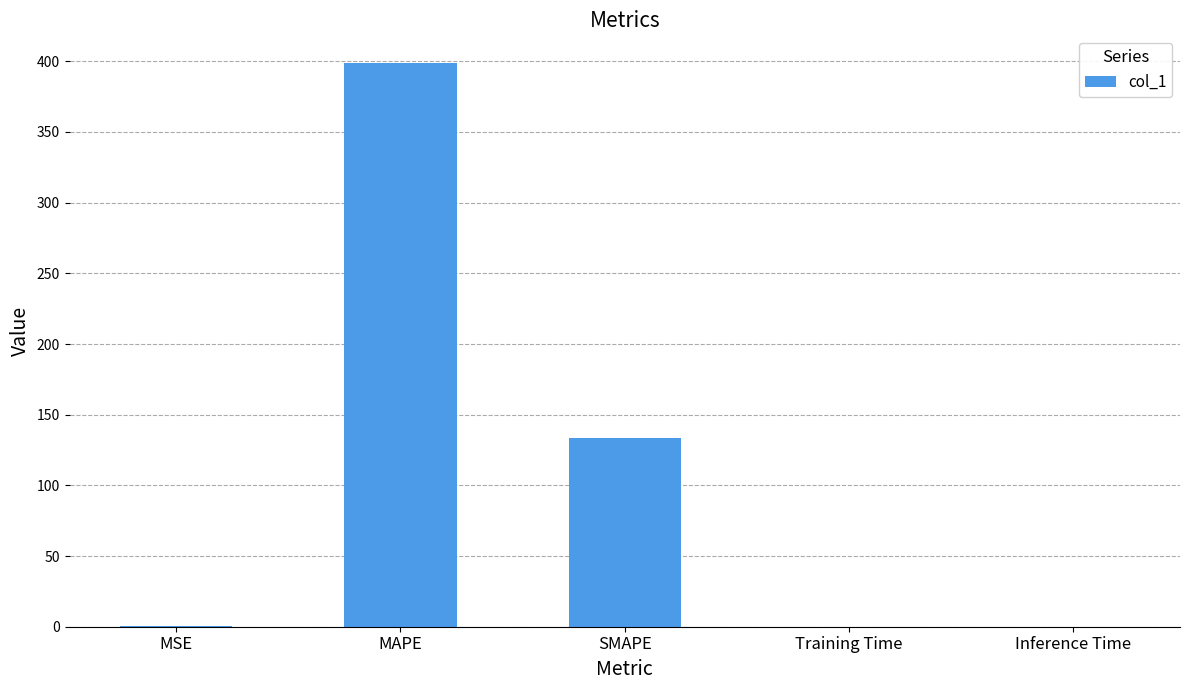

True or false: the data shows 0.0 at Inference Time.

True